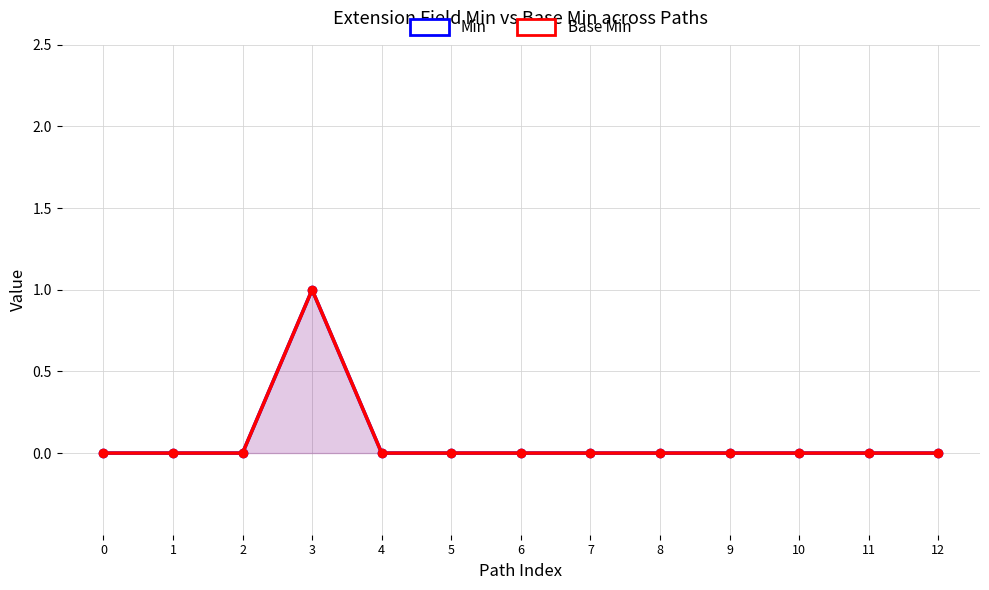

At which category is the sum across all series the highest?

3